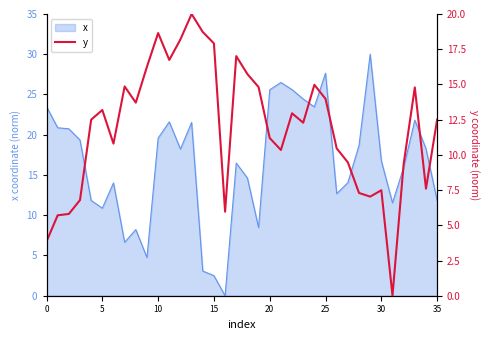

Is it true that the value at 21 is 4.7?

False